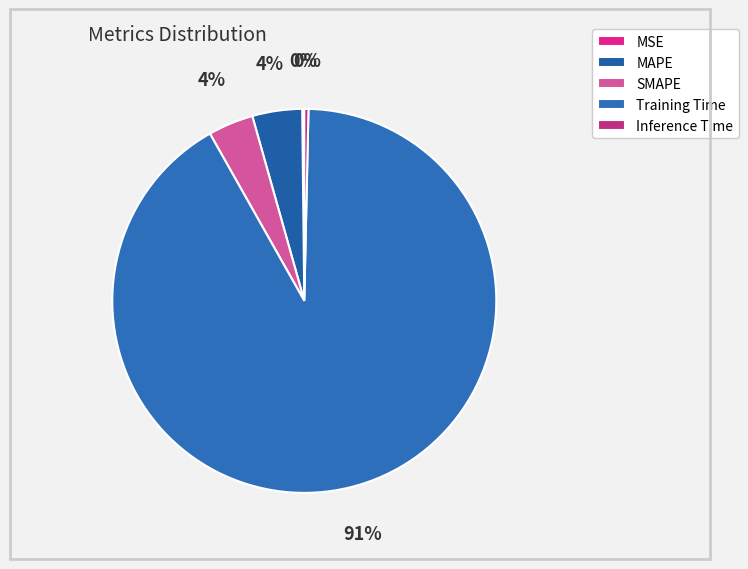

What is the smallest slice in the pie chart?

MSE